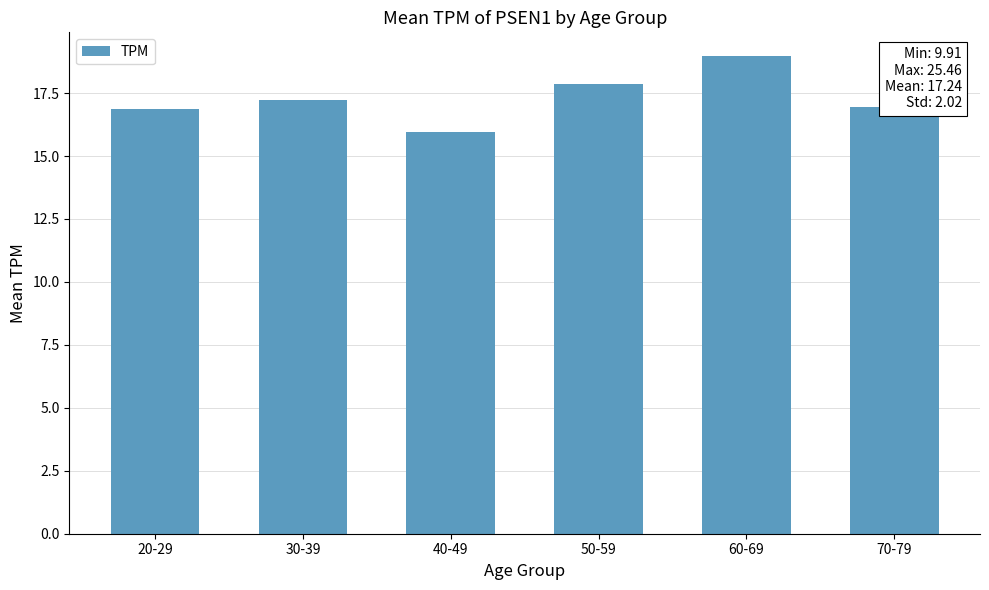

What is the maximum value shown in the chart?

19.0